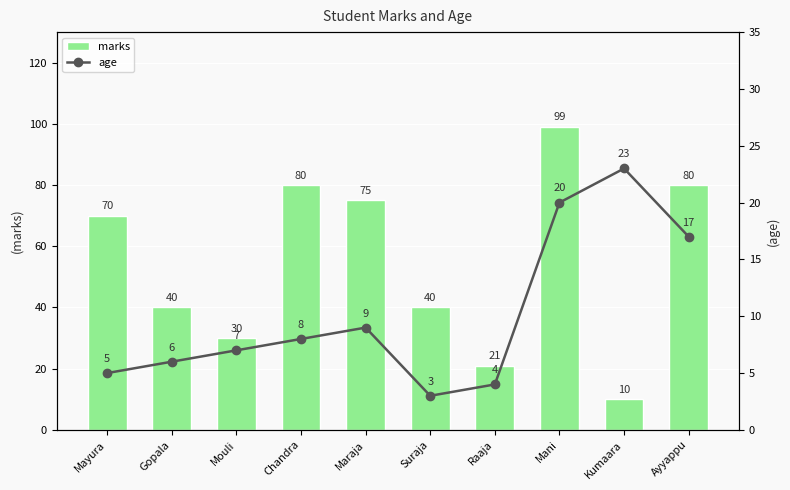

True or false: marks has a value of 80 at Ayyappu.

True